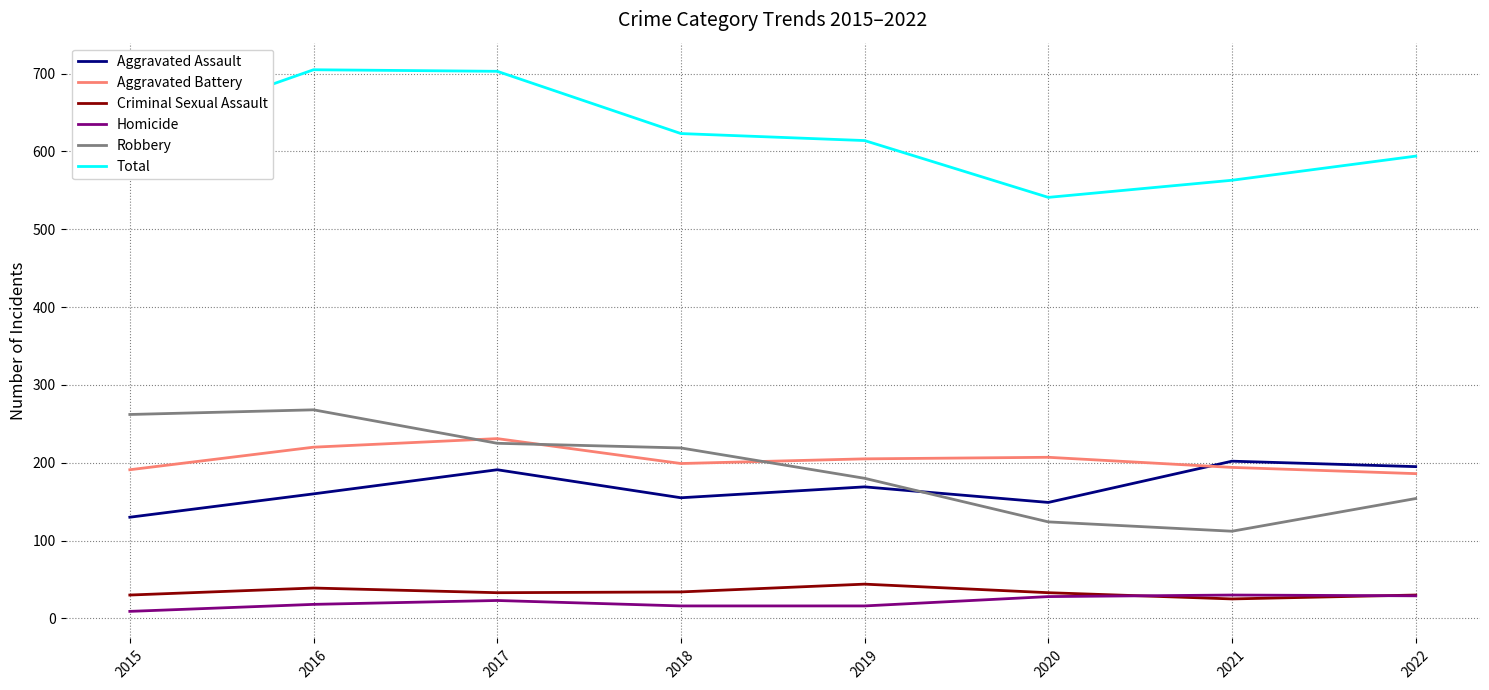

What are all the series names shown in the legend?

Aggravated Assault, Aggravated Battery, Criminal Sexual Assault, Homicide, Robbery, Total